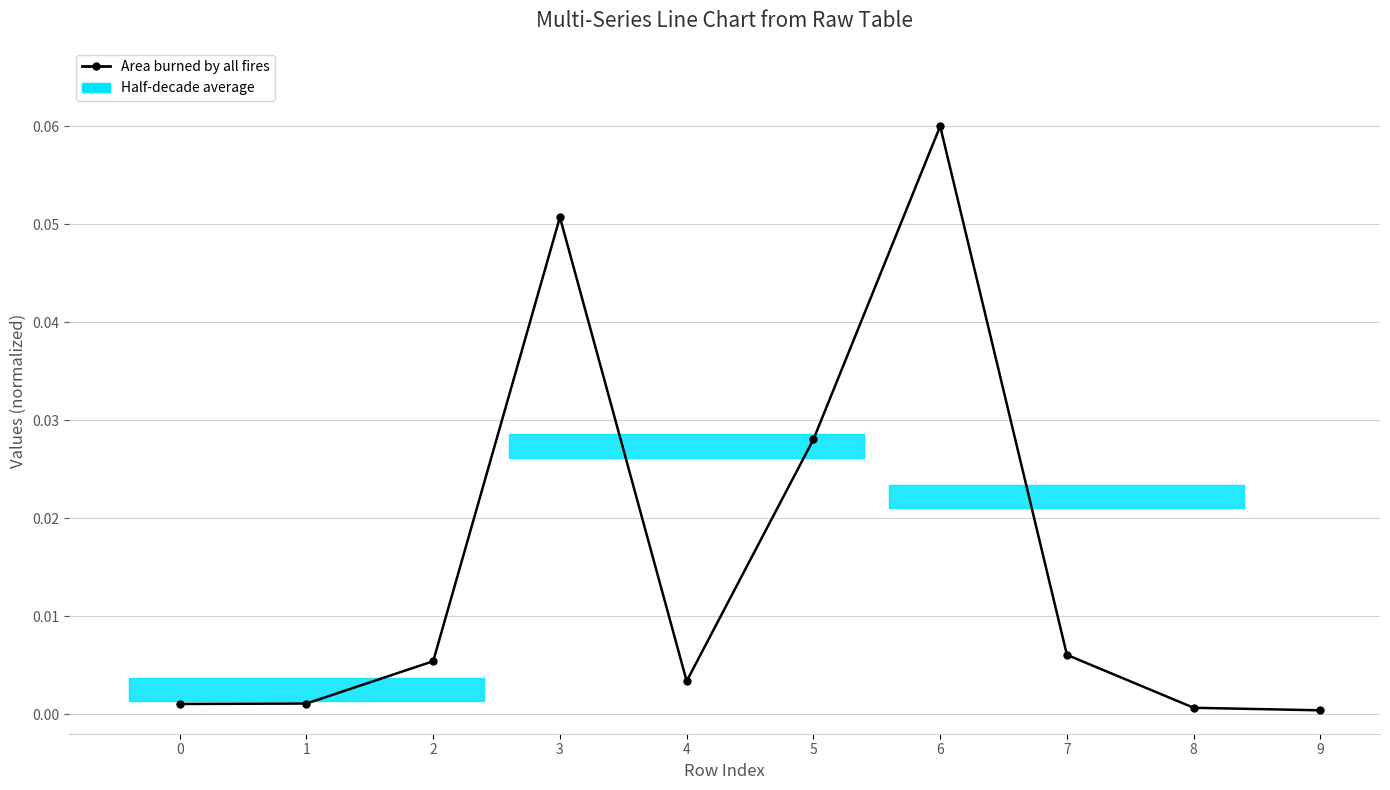

Rank the categories by value from lowest to highest.

9, 8, 0, 1, 4, 2, 7, 5, 3, 6